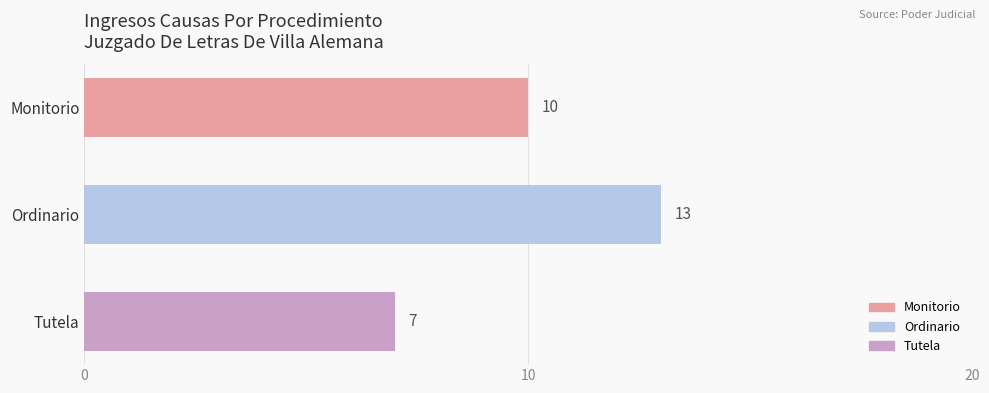

Rank the categories by value from lowest to highest.

Tutela, Monitorio, Ordinario